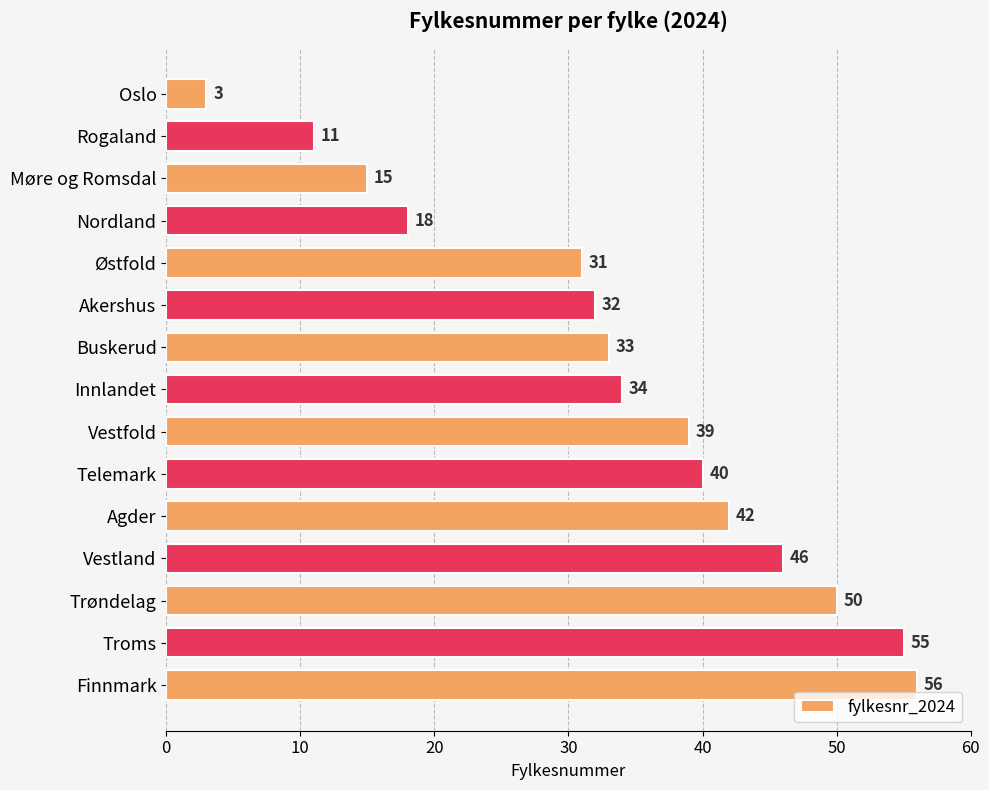

List the labels in order of value, smallest first.

Oslo, Rogaland, Møre og Romsdal, Nordland, Østfold, Akershus, Buskerud, Innlandet, Vestfold, Telemark, Agder, Vestland, Trøndelag, Troms, Finnmark